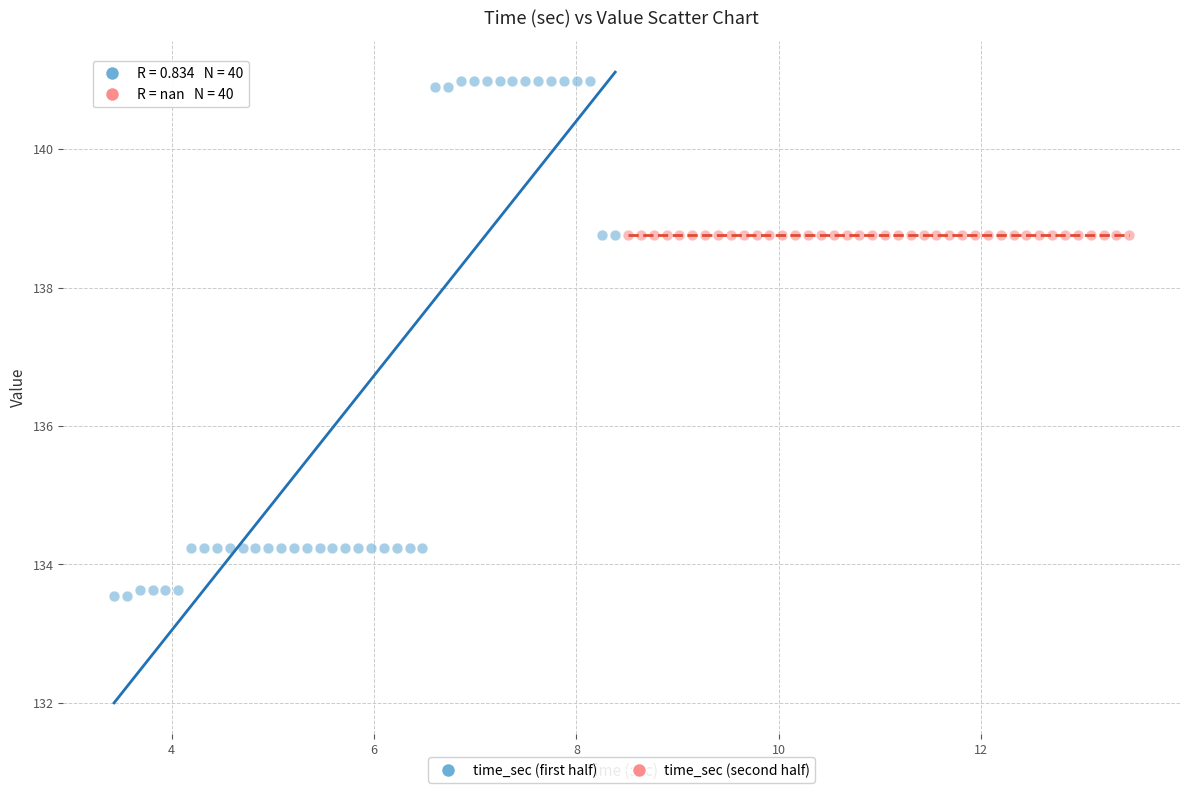

What are all the series names shown in the legend?

time_sec (first half), time_sec (second half)